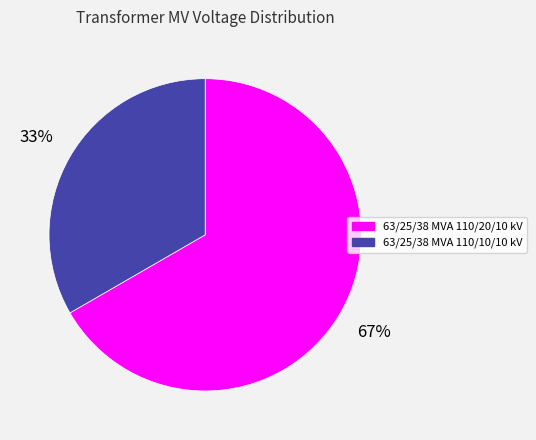

Between 63/25/38 MVA 110/20/10 kV and 63/25/38 MVA 110/10/10 kV, which is larger?

63/25/38 MVA 110/20/10 kV